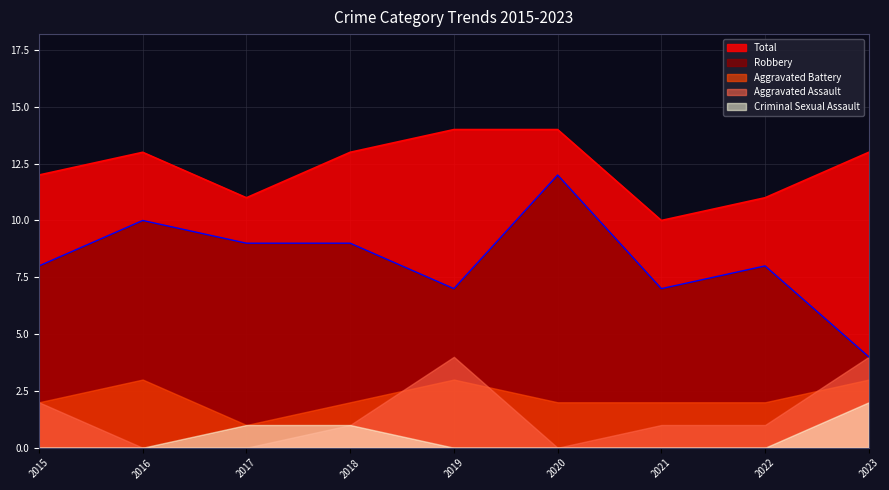

True or false: Total has a value of 16 at 2017.

False